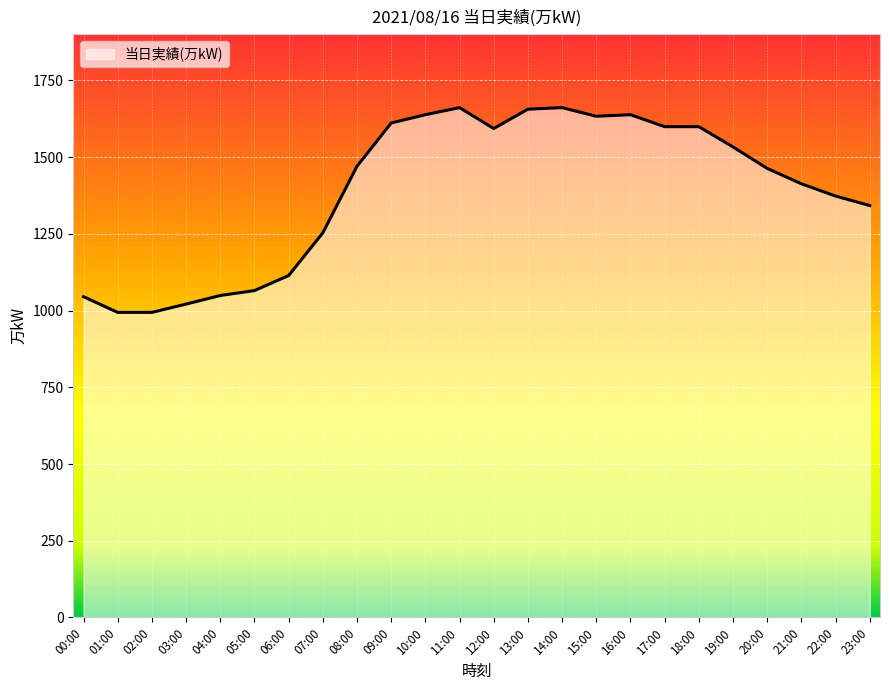

Is it true that the value at 06:00 is 423?

False